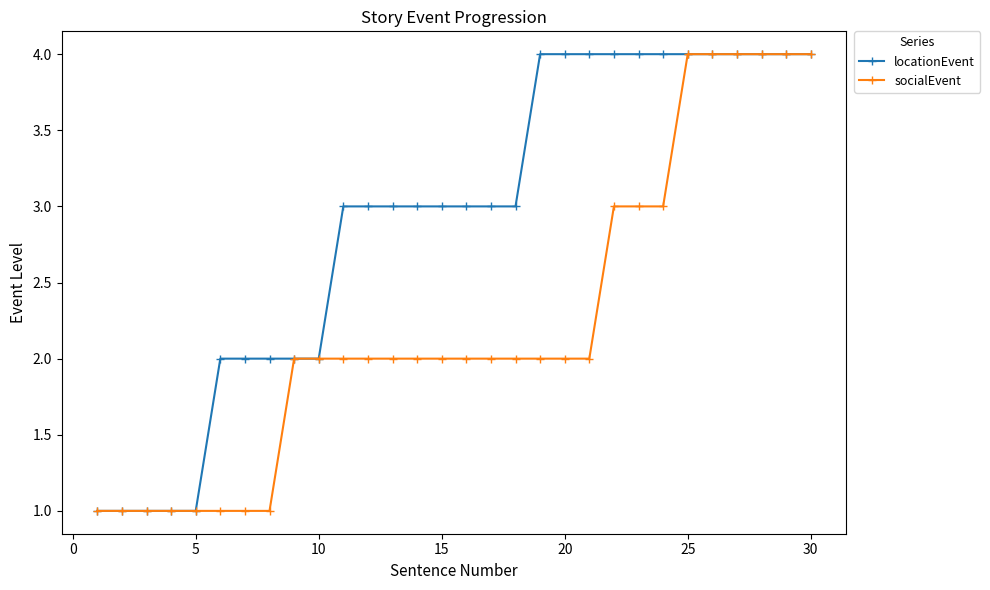

List the series in order of their overall mean, lowest first.

socialEvent, locationEvent